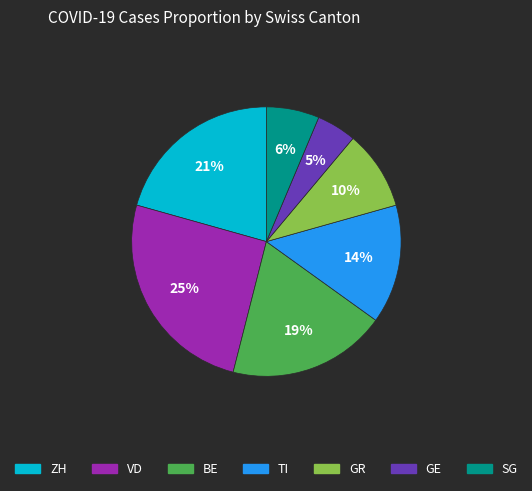

Rank the categories by value from highest to lowest.

VD, ZH, BE, TI, GR, SG, GE